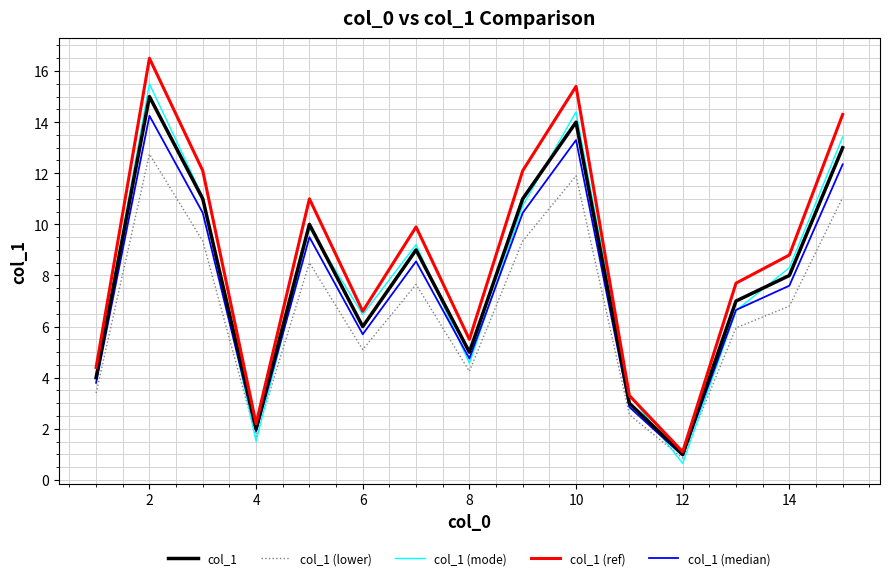

Which series has the widest spread of values?

col_1 (ref)